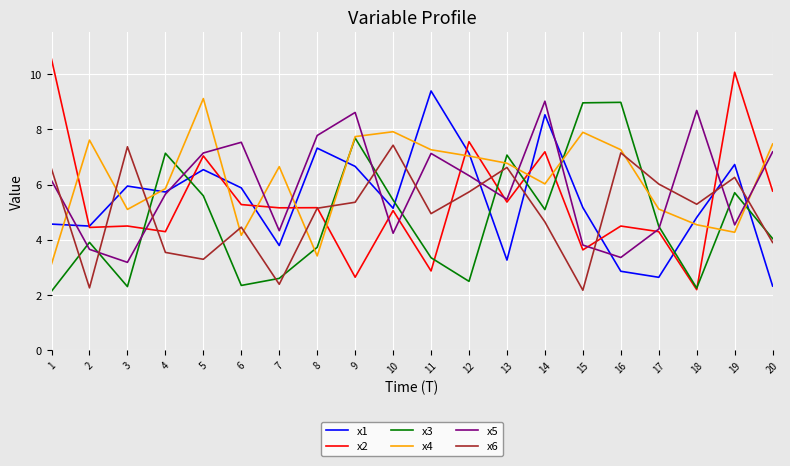

Where is x6 nearest to the value 4?

20